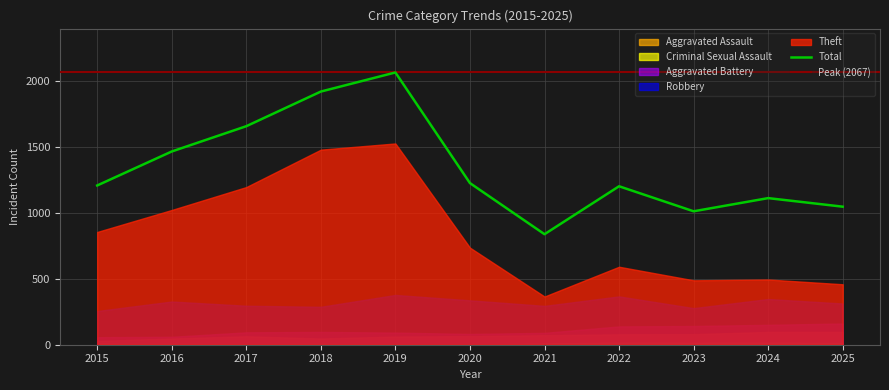

The value of Aggravated Assault at 2015 is 29. True or false?

True